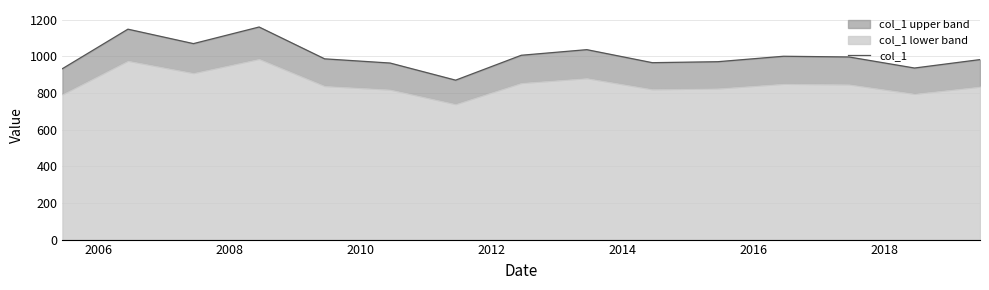

What is the average value?

1002.3